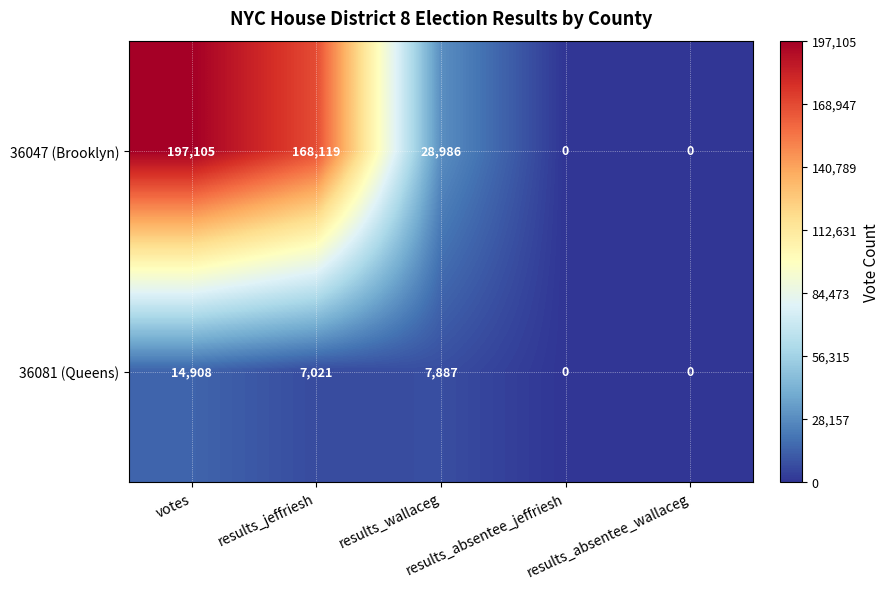

How many data points in 36047 (Brooklyn) are less than 28986?

2